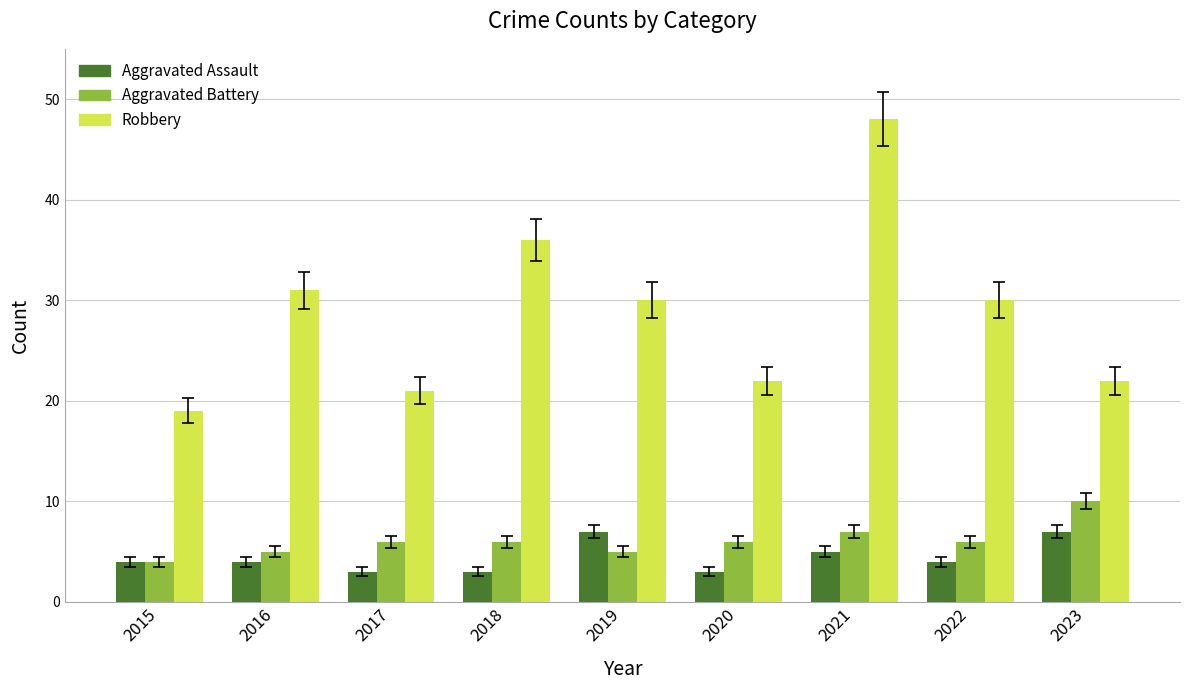

The value of Aggravated Battery at 2021 is 11. True or false?

False